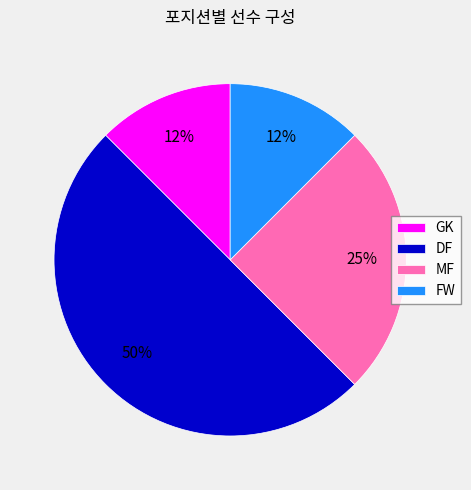

To the nearest percent, what percentage of the pie is MF?

25%